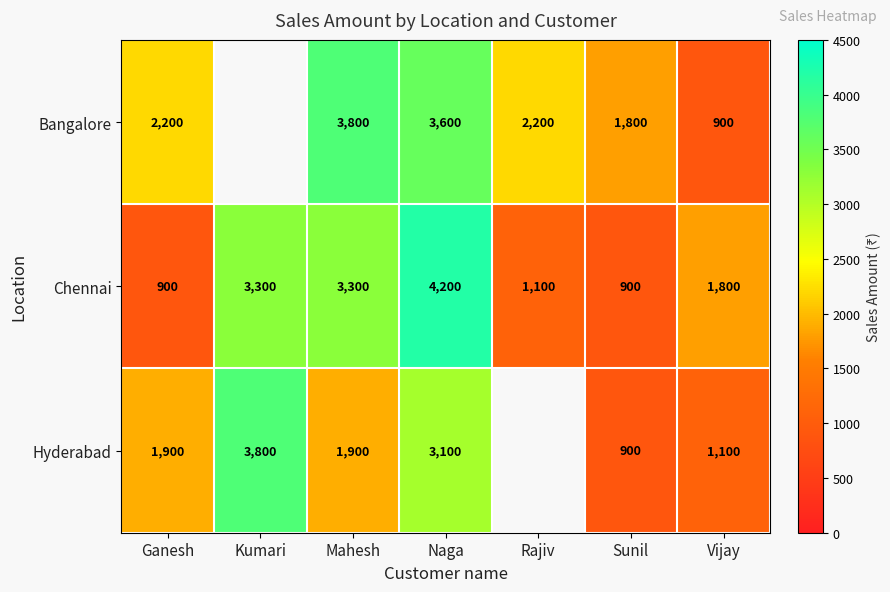

At which label does Chennai first exceed 1800?

Kumari